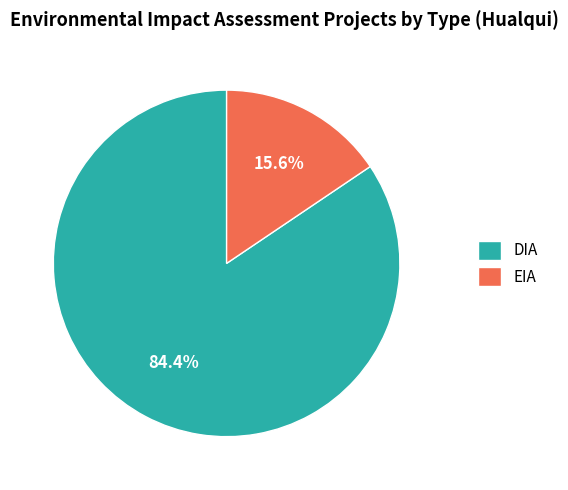

Which has a higher value, DIA or EIA?

DIA